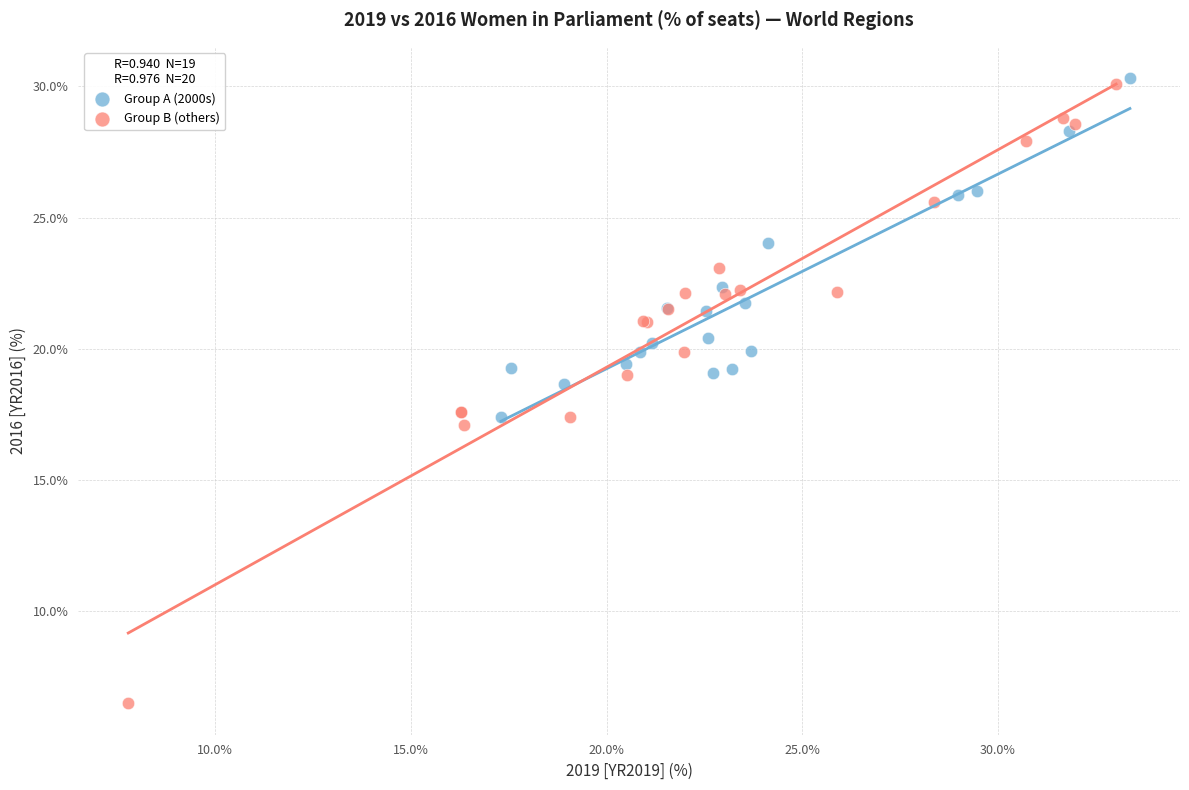

Which series has the largest Y range (max minus min)?

Group B (others)